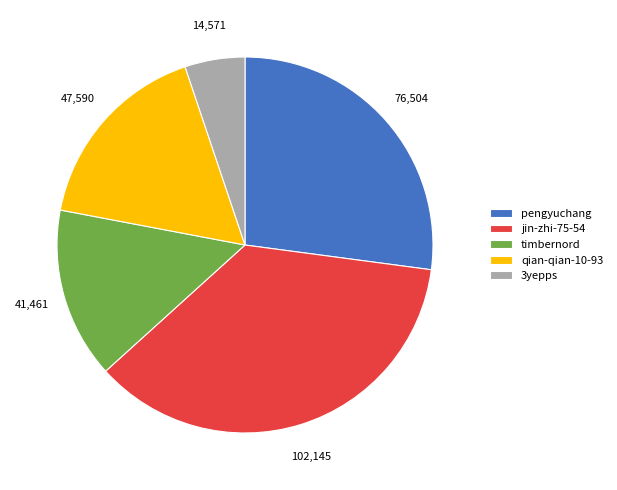

Is there a majority slice in this chart?

No